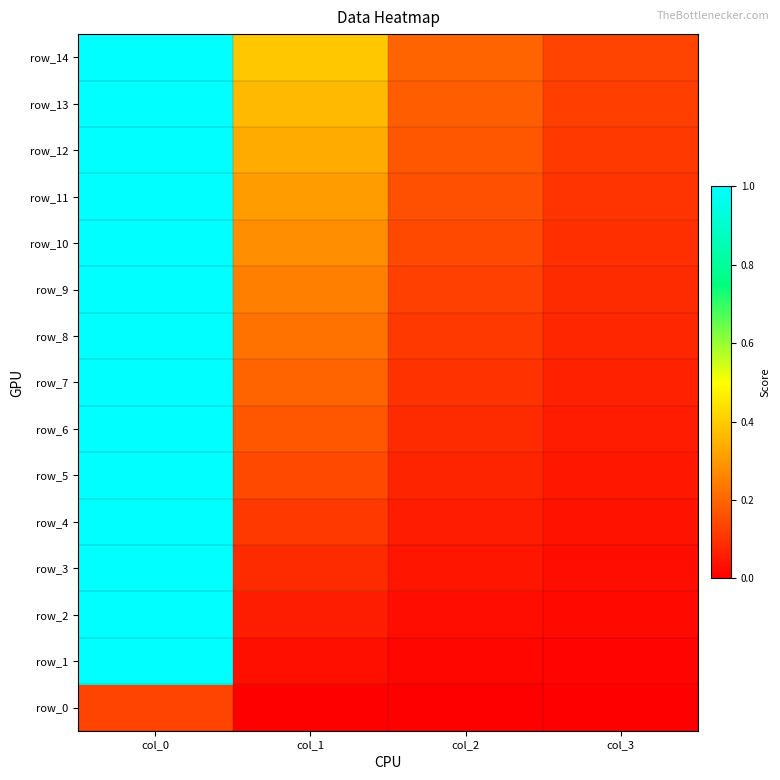

The row_11 series shows 0.1 at col_2. True or false?

False